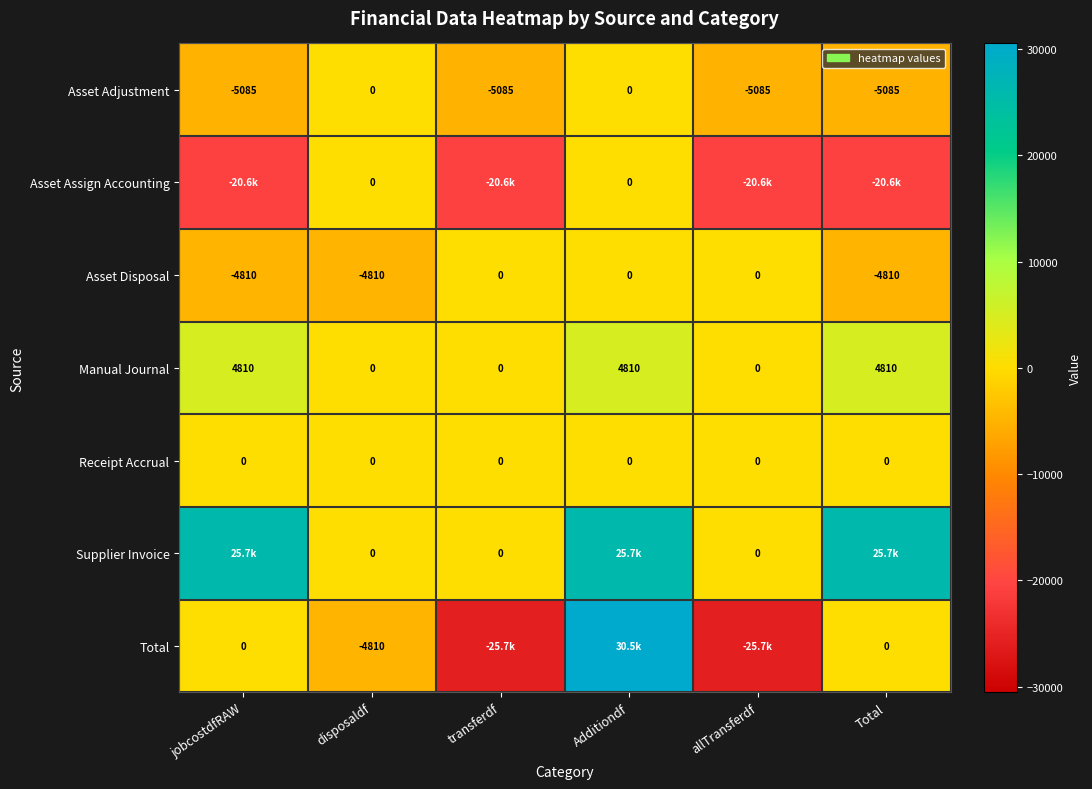

How many series are shown in this chart?

7